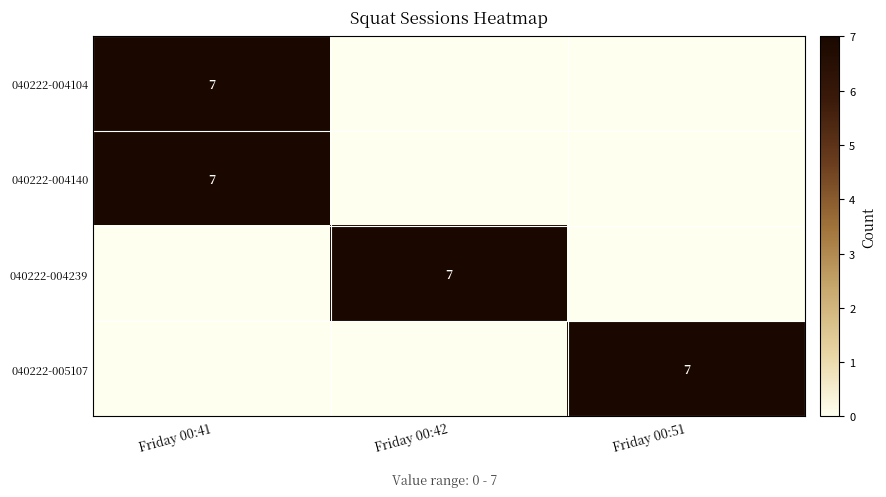

The 040222-004140 series shows 2 at Friday 00:41. True or false?

False